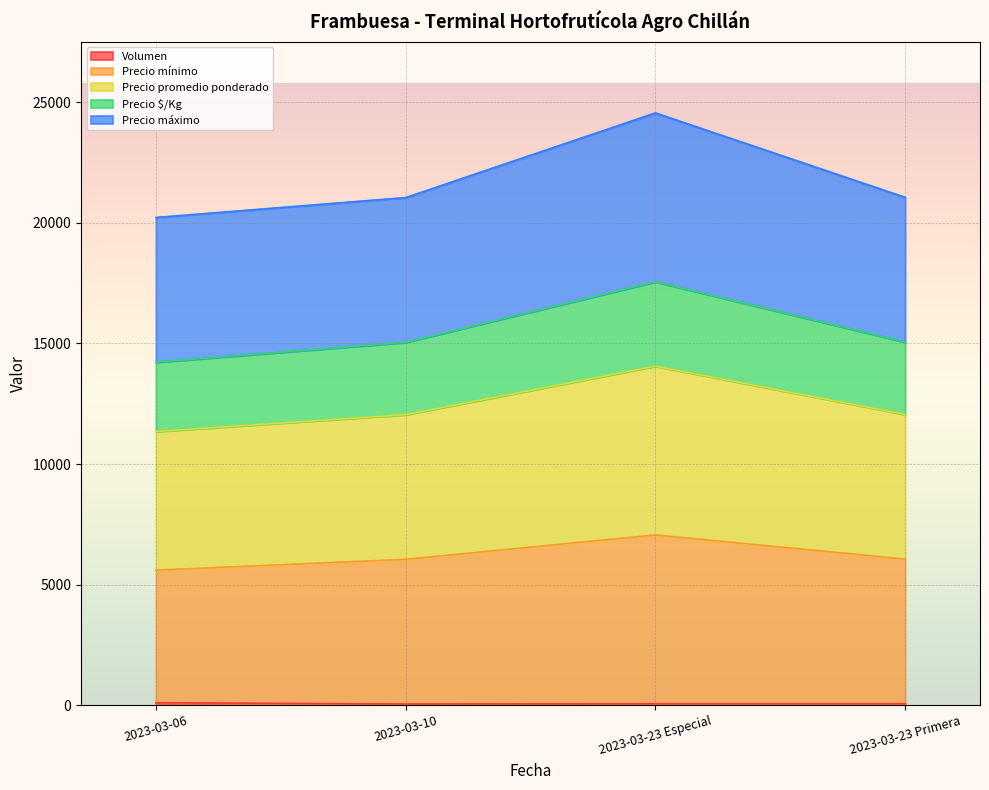

True or false: Precio $/Kg and Precio mínimo cross at least once.

False